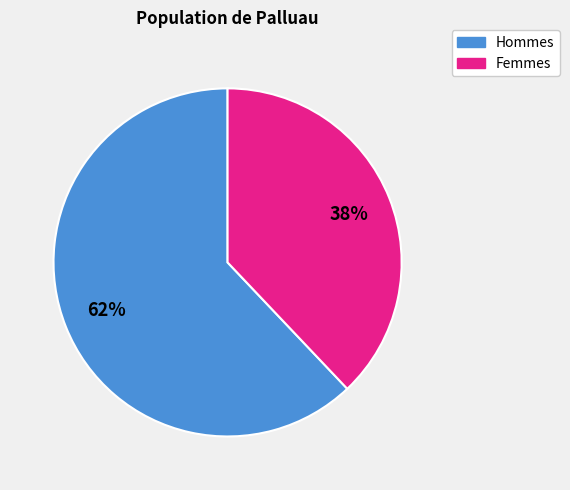

To the nearest percent, what is the average slice percentage?

50%